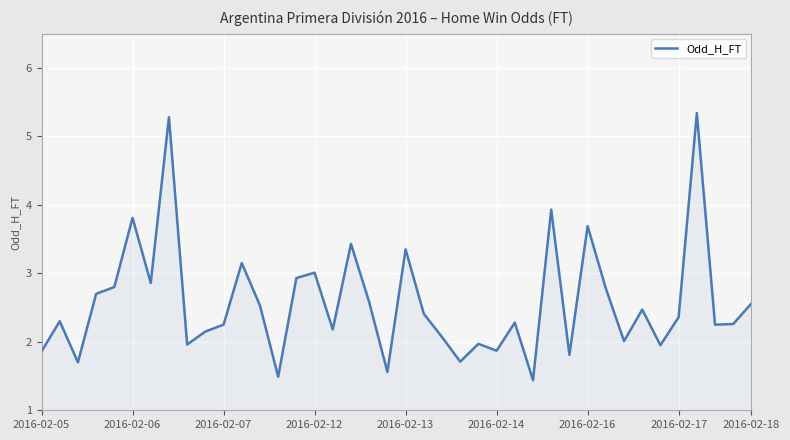

What is the difference between the maximum and minimum values?

3.9